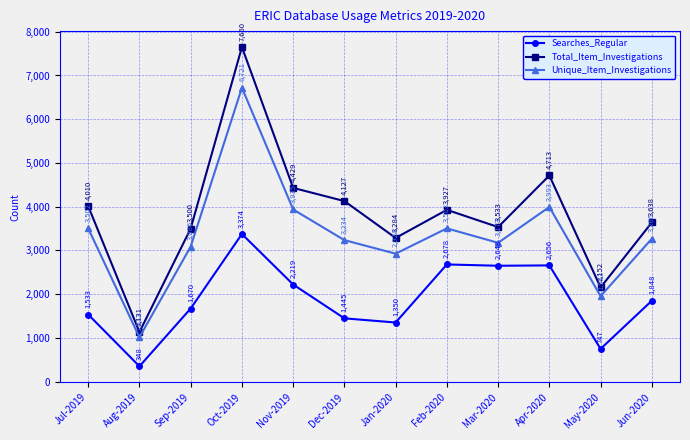

What is the minimum value for Searches_Regular?

348